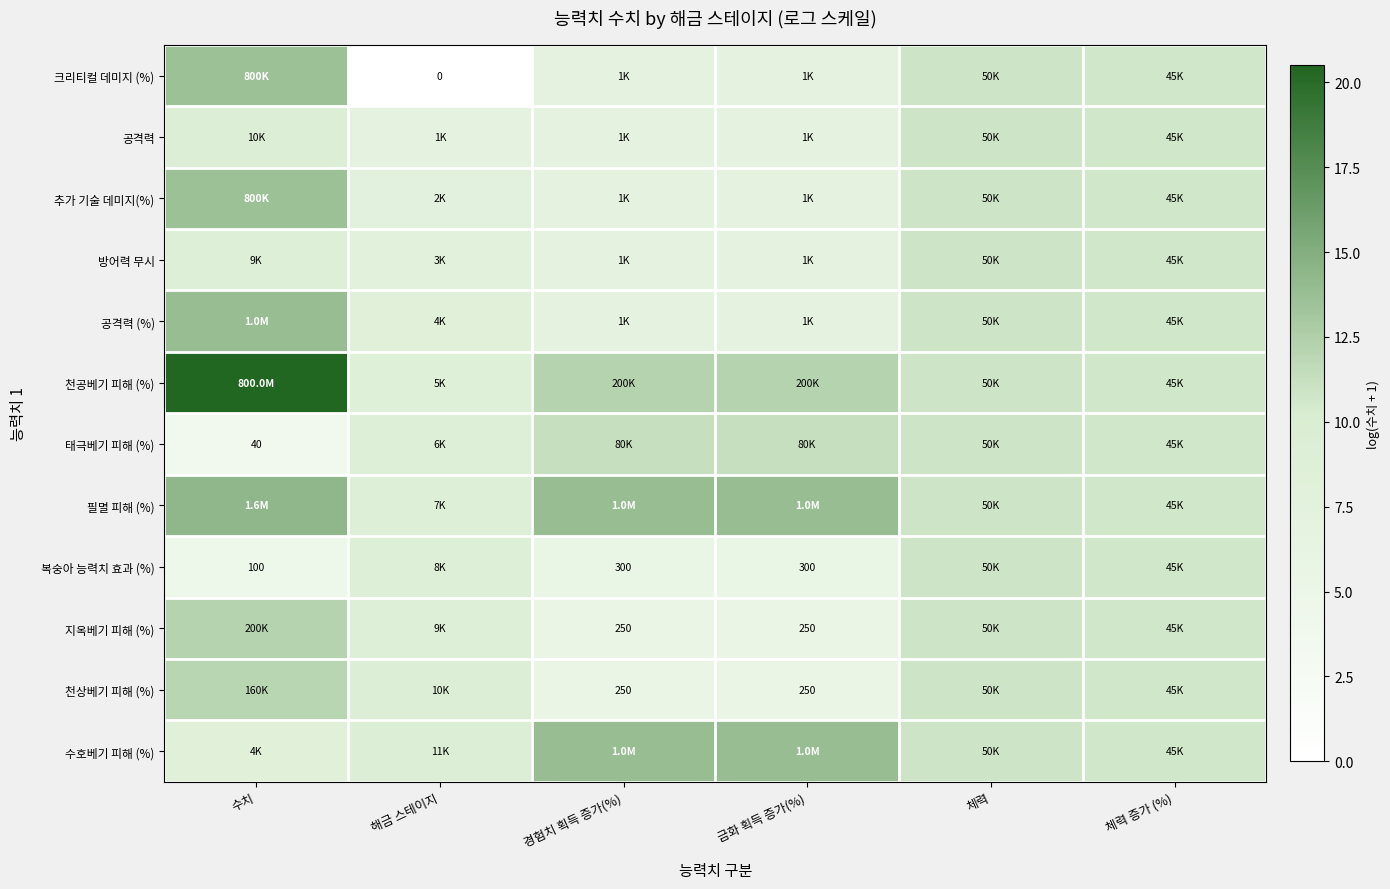

At which label does 공격력 first exceed 9?

수치